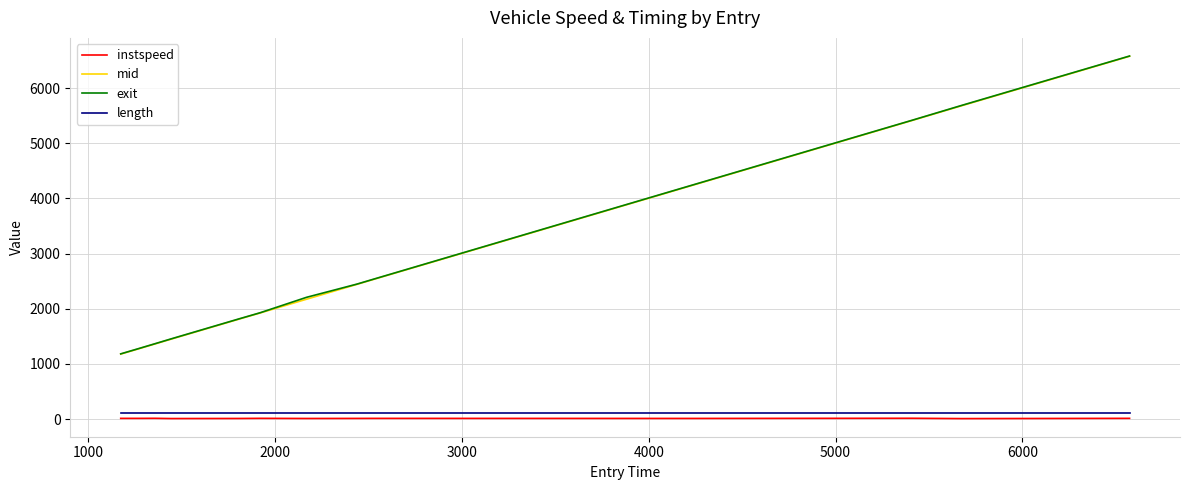

What is the lowest value of the mid series?

1178.1